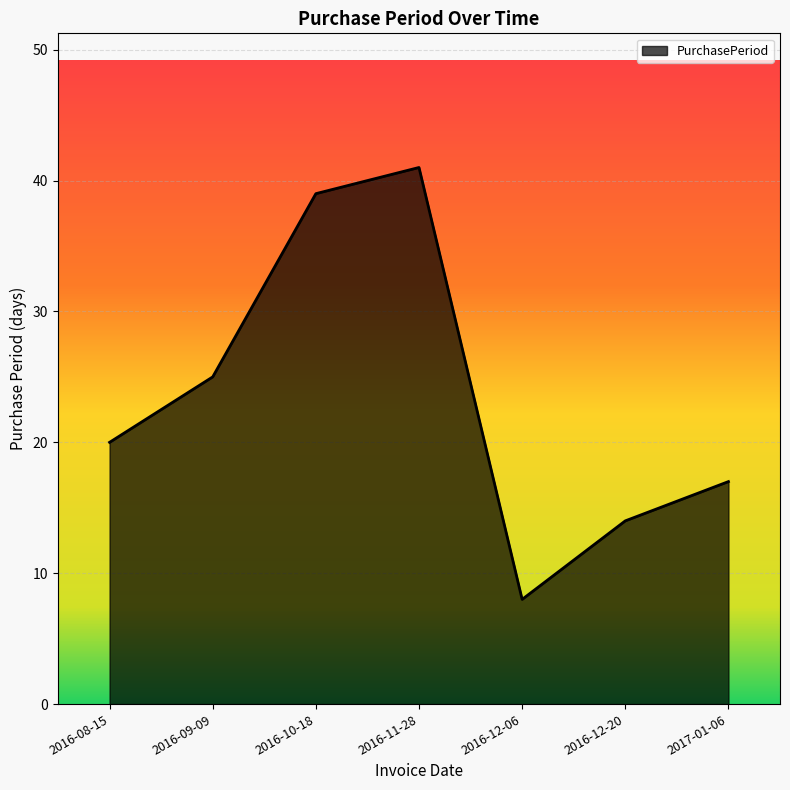

Where is the first local minimum?

2016-12-06